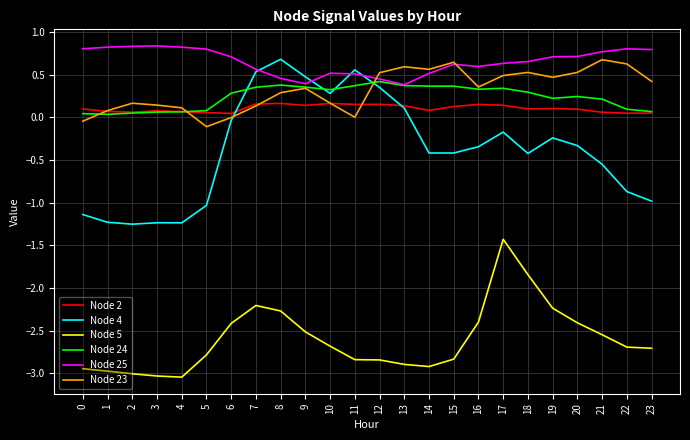

The value of Node 5 at 14 is -1.3. True or false?

False